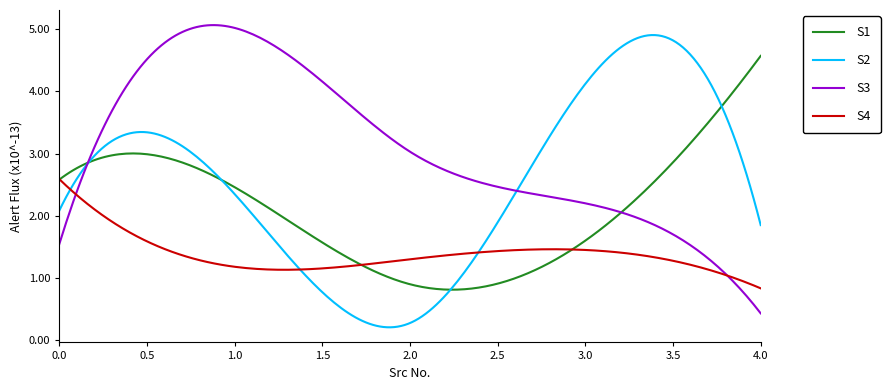

List the series in order of their overall mean, highest first.

S3, S2, S1, S4